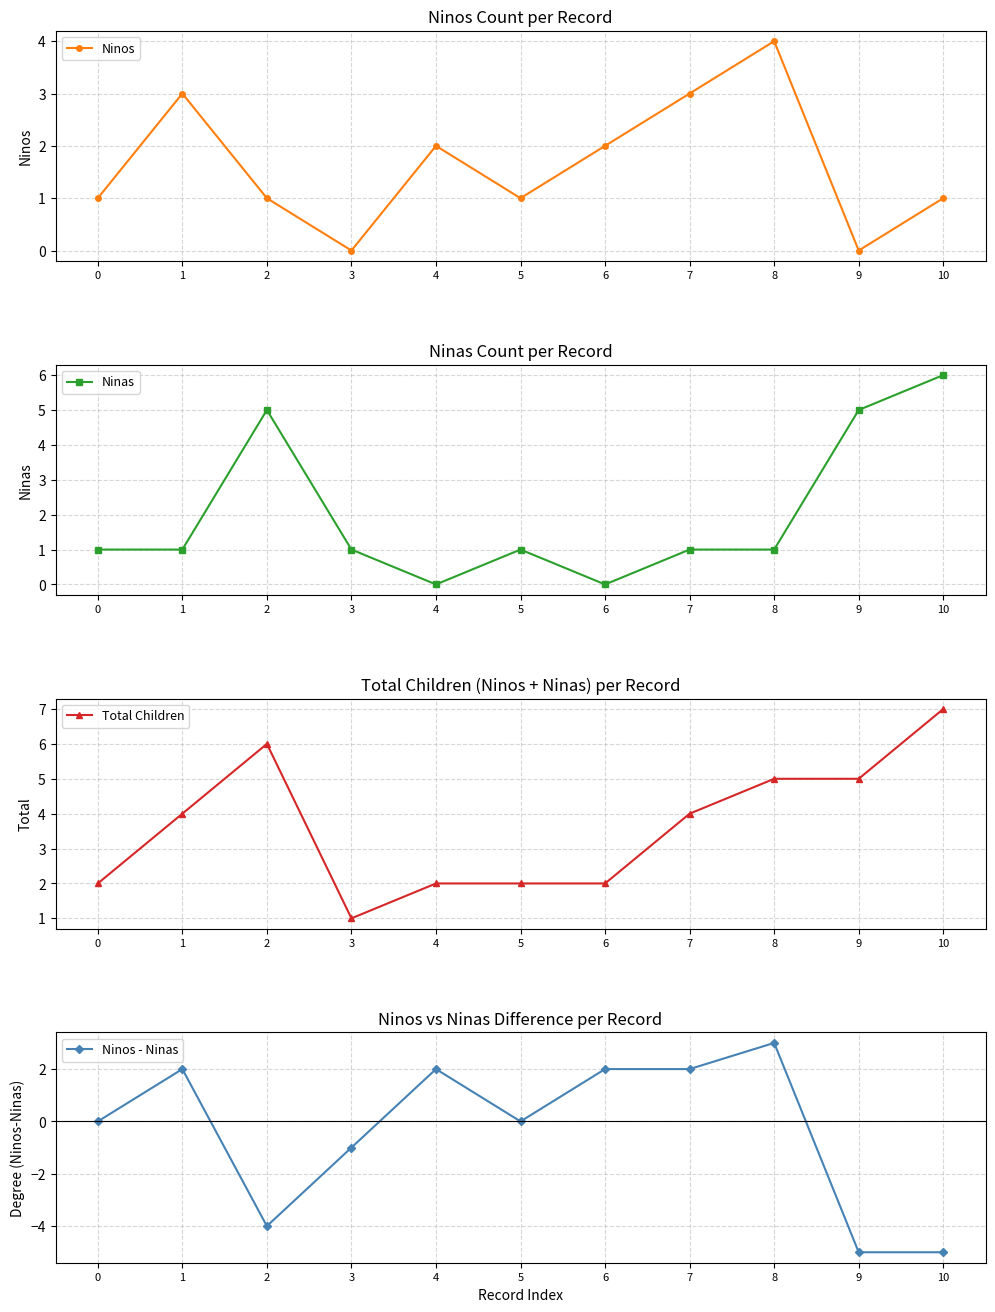

How many series are shown in this chart?

4